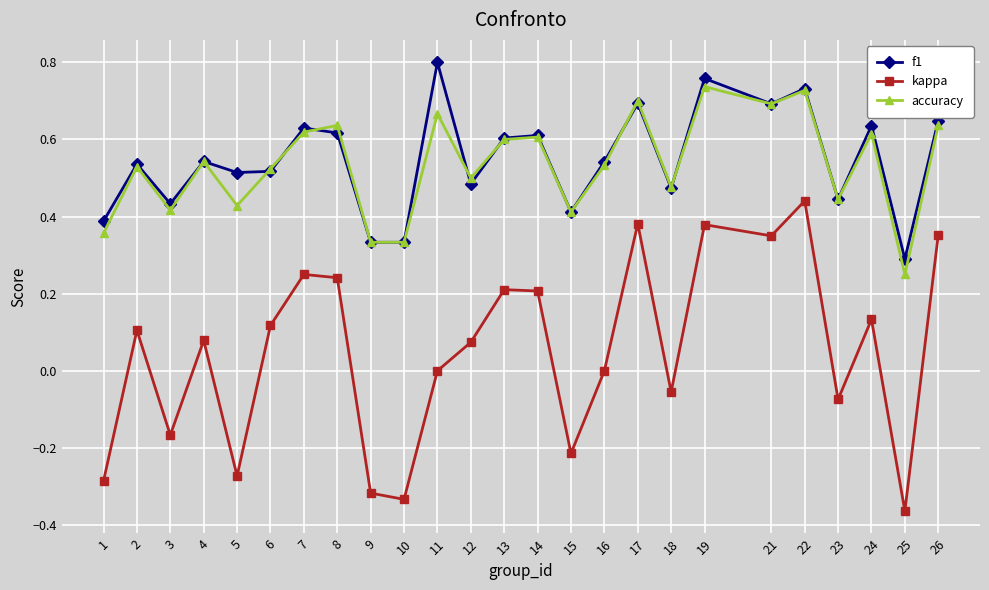

Which category has the highest value across all series?

11